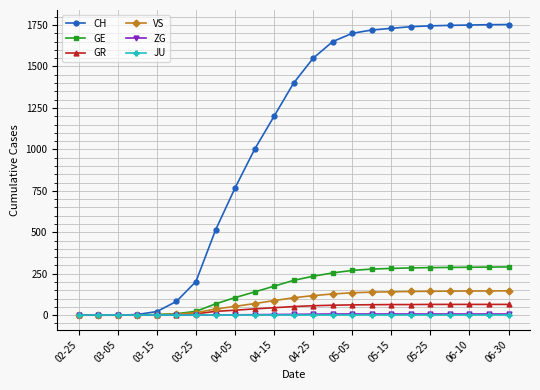

Which series has the widest spread of values?

CH